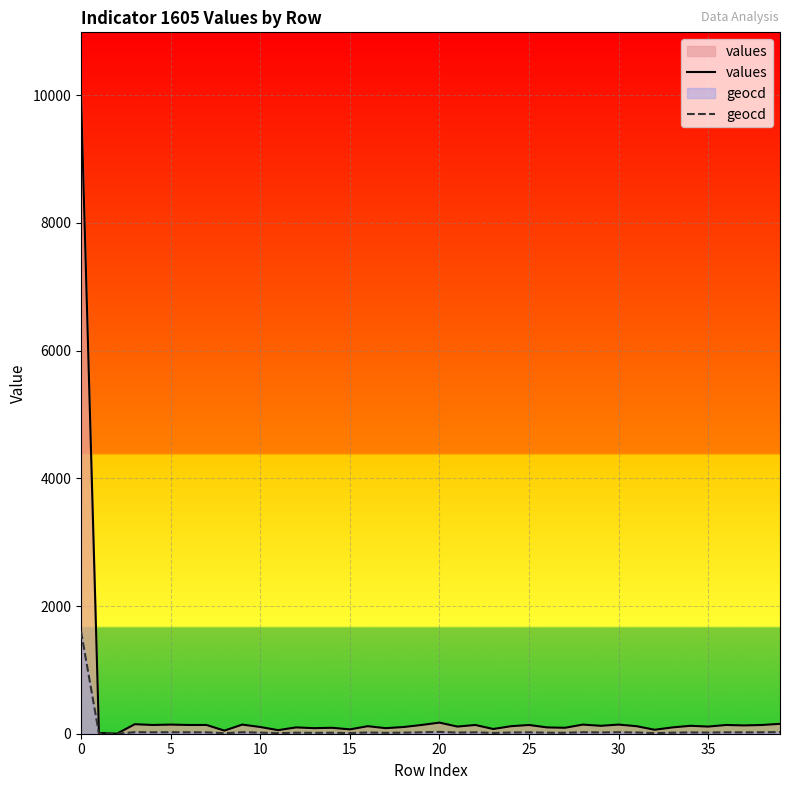

What is the greatest value displayed?

9987